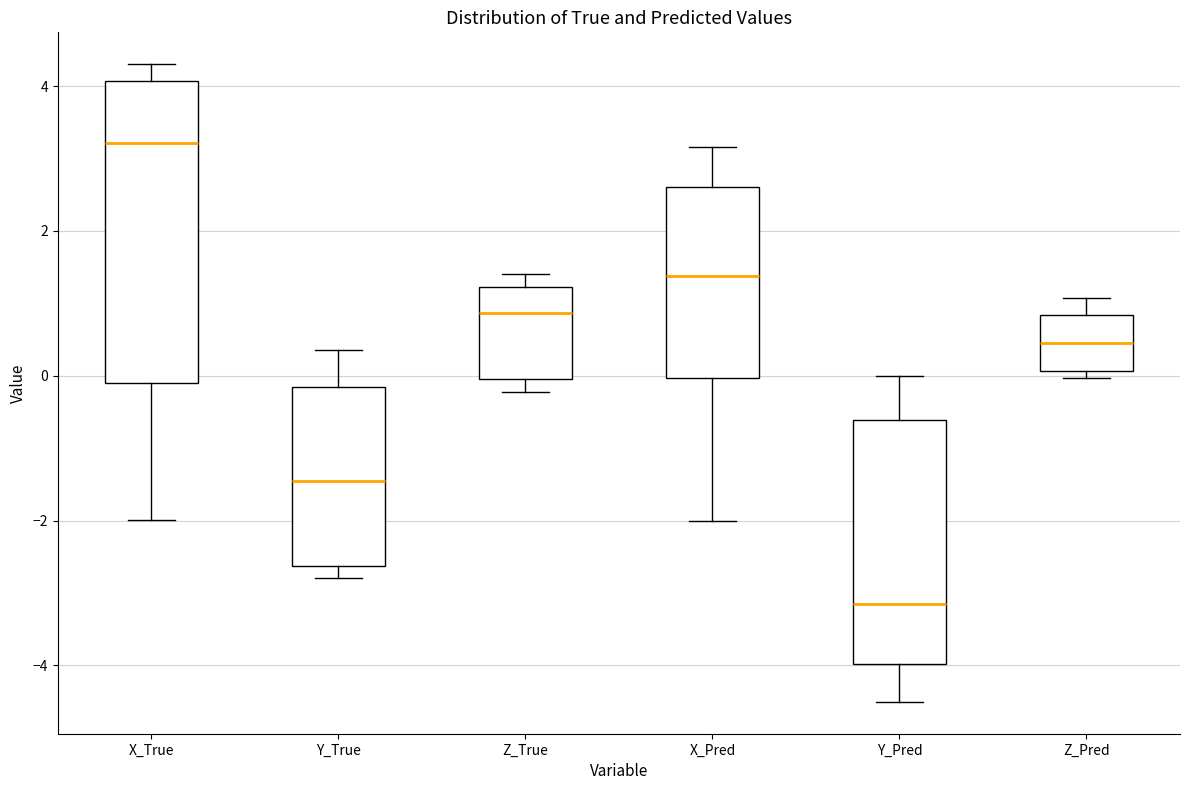

Reading left to right, read every box against the y-axis: the position of its median line, the range the box covers, and the ends of its whiskers. The values are not printed on the chart, so give them approximately, as read against the axis.

X_True: median 3.2, box 0.0 to 4.0, whiskers -2.0 to 4.4
Y_True: median -1.4, box -2.6 to -0.2, whiskers -2.8 to 0.4
Z_True: median 0.8, box 0.0 to 1.2, whiskers -0.2 to 1.4
X_Pred: median 1.4, box 0.0 to 2.6, whiskers -2.0 to 3.2
Y_Pred: median -3.2, box -4.0 to -0.6, whiskers -4.6 to 0.0
Z_Pred: median 0.4, box 0.0 to 0.8, whiskers 0.0 (just below the box's lower edge) to 1.0